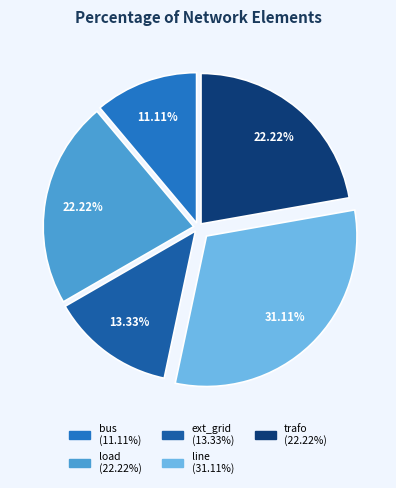

Combined, do ext_grid and bus account for over 50%?

No